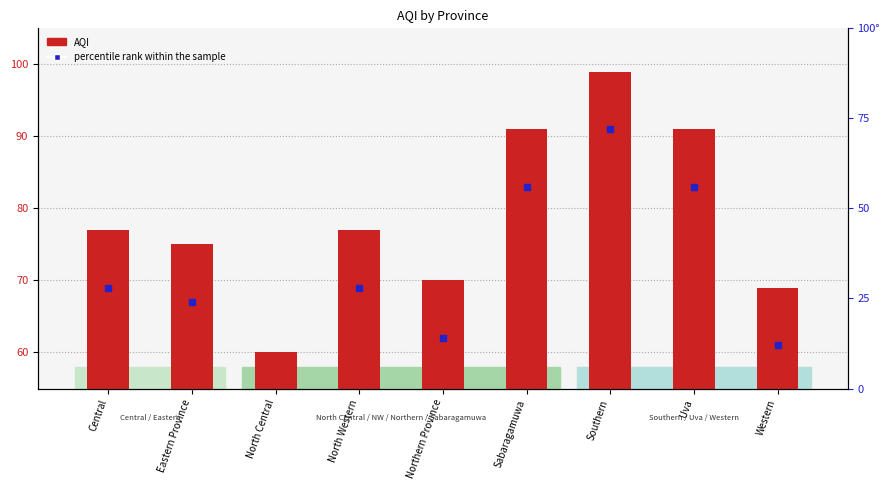

The chart shows a value of 99 at Southern. True or false?

True